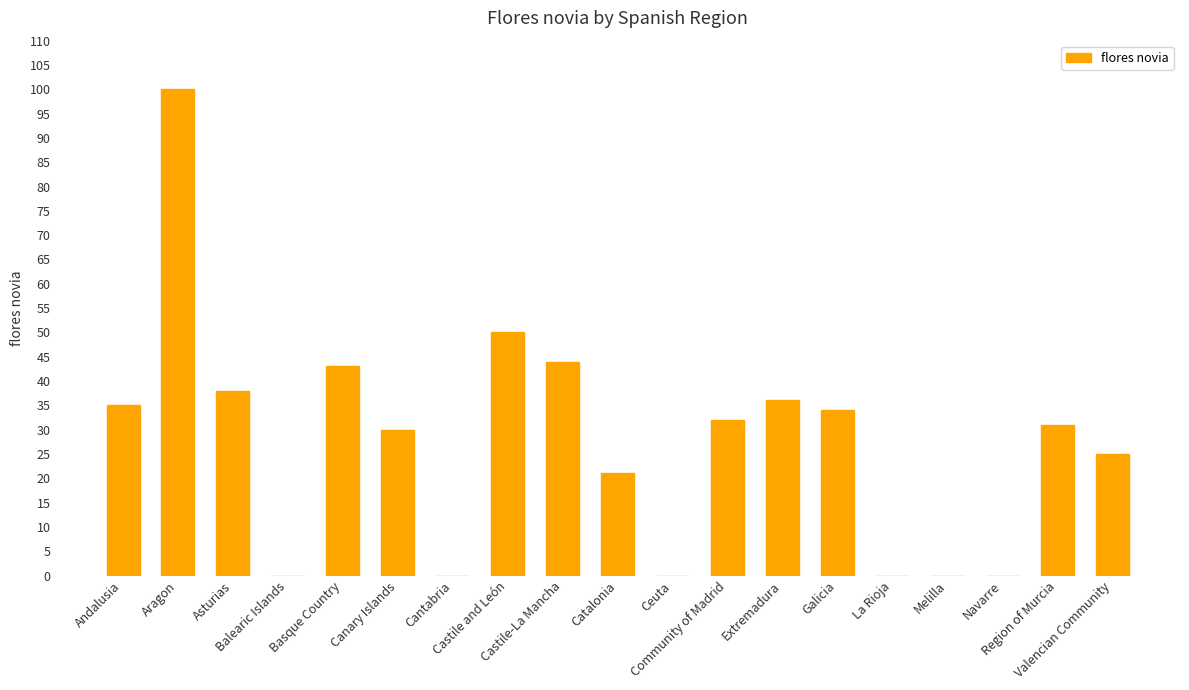

What is the approximate value at Castile and León?

50